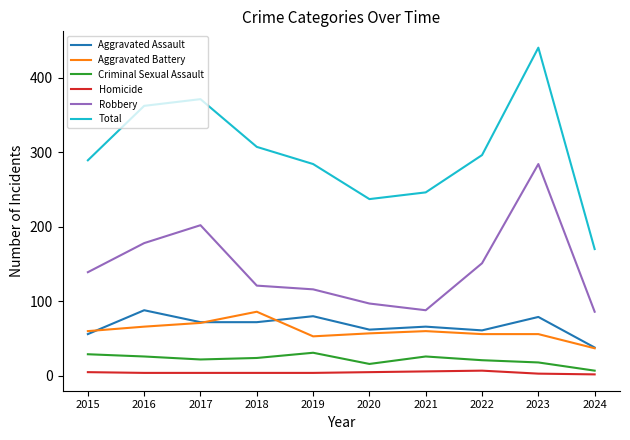

Which category has the lowest value in the Total series?

2024